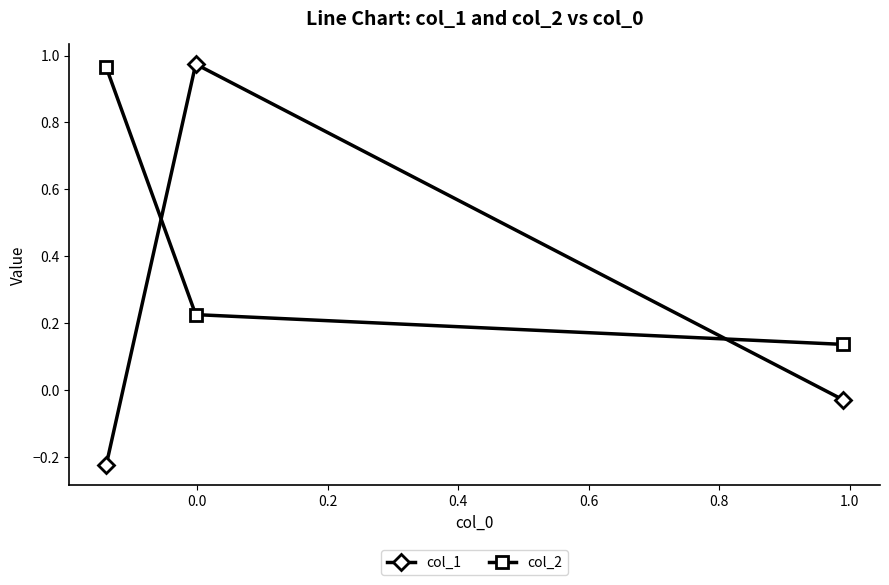

Which series has the widest spread of values?

col_1